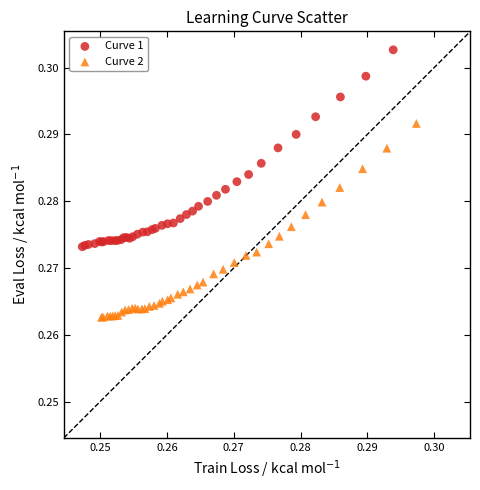

Which series reaches the maximum Y coordinate?

Curve 1